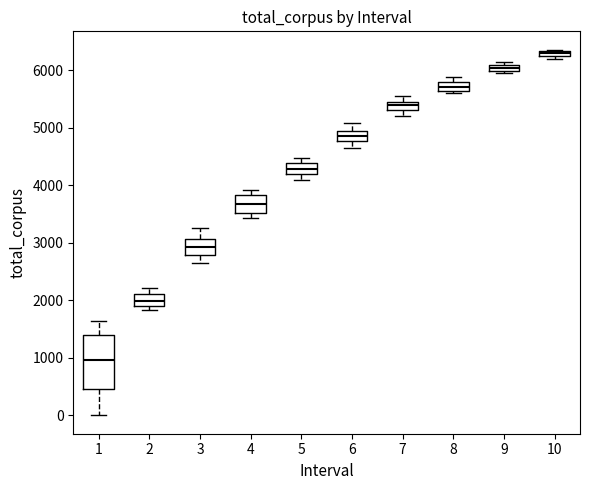

Which box's median line is the lowest?

1